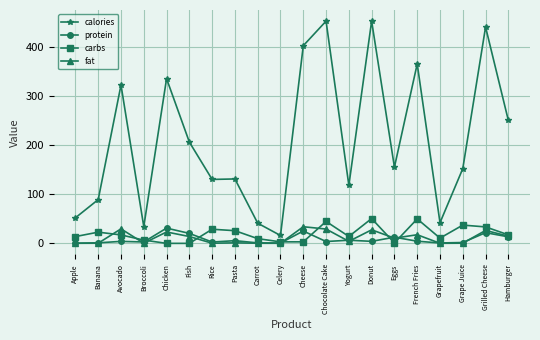

Where does the carbs series first go above 17?

Banana